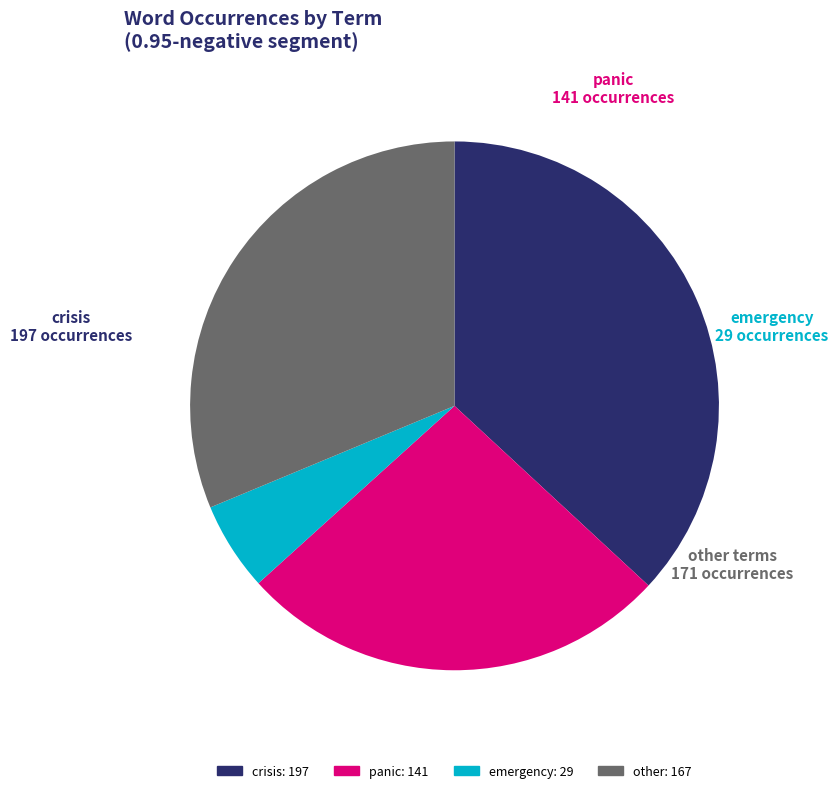

Is there a majority slice in this chart?

No